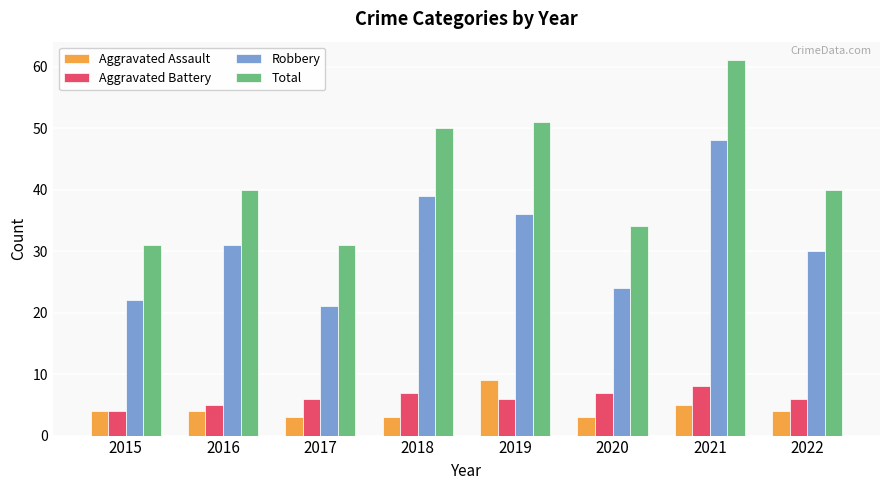

What is the sum of all Total values?

338